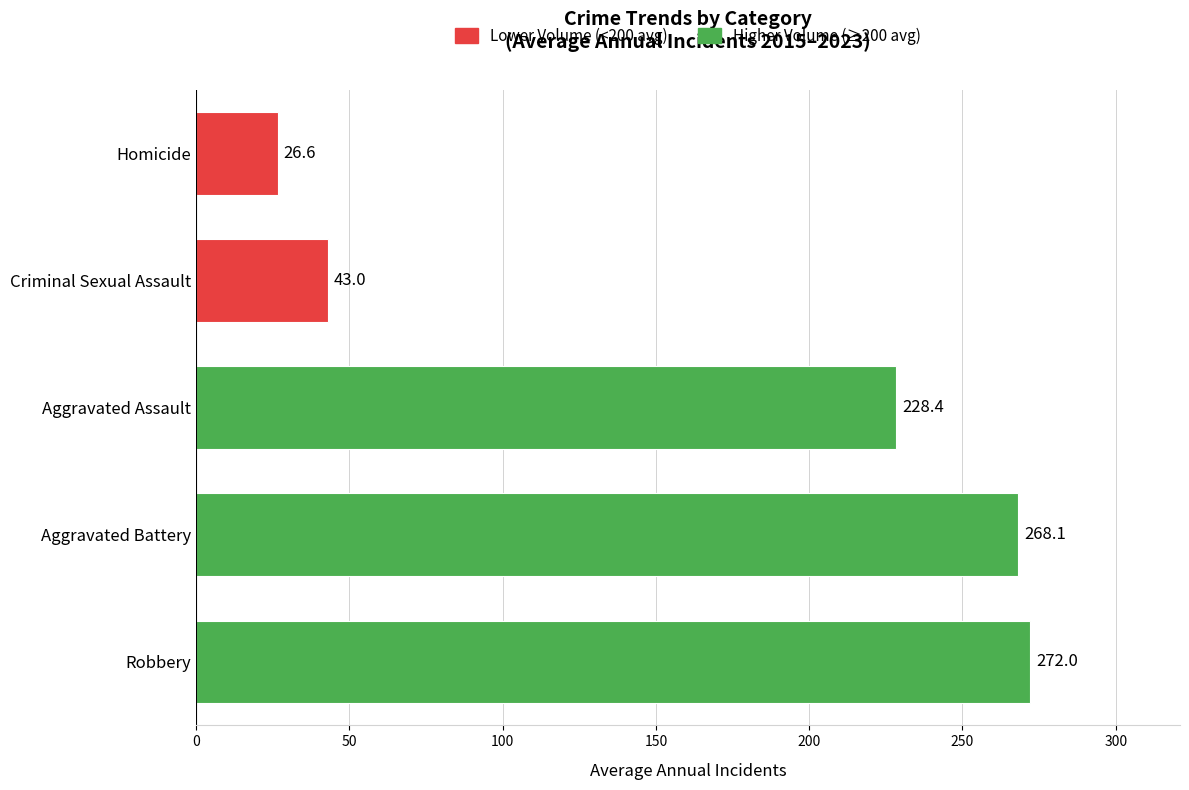

The chart shows a value of 272.0 at Robbery. True or false?

True